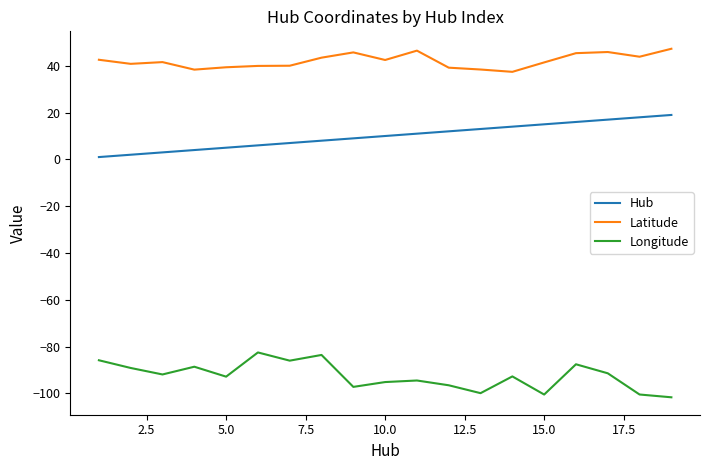

True or false: Hub and Longitude cross at least once.

False